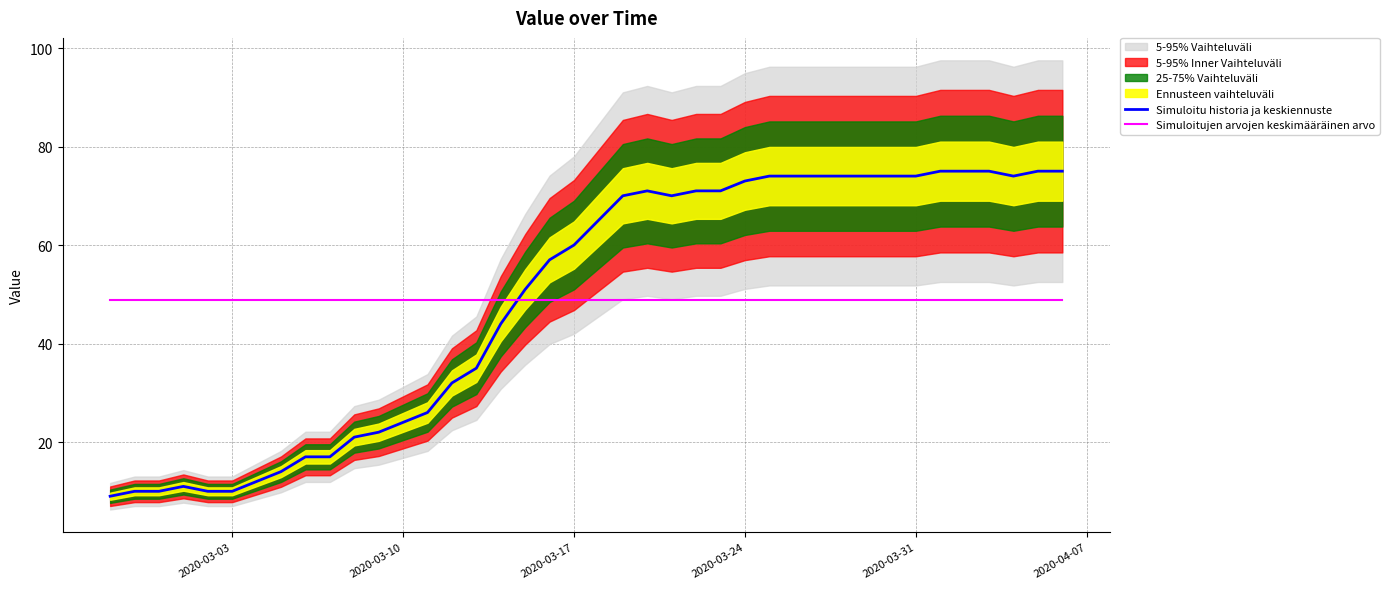

Which series ends up on top after the final intersection of Simuloitujen arvojen keskimääräinen arvo and Simuloitu historia ja keskiennuste?

Simuloitu historia ja keskiennuste